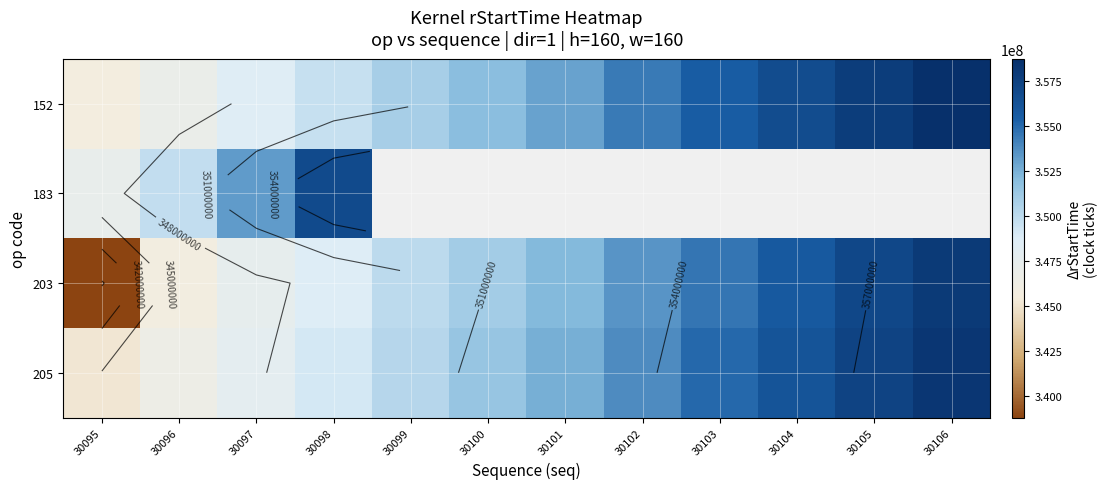

At which category does the chart reach its minimum across all series?

30095